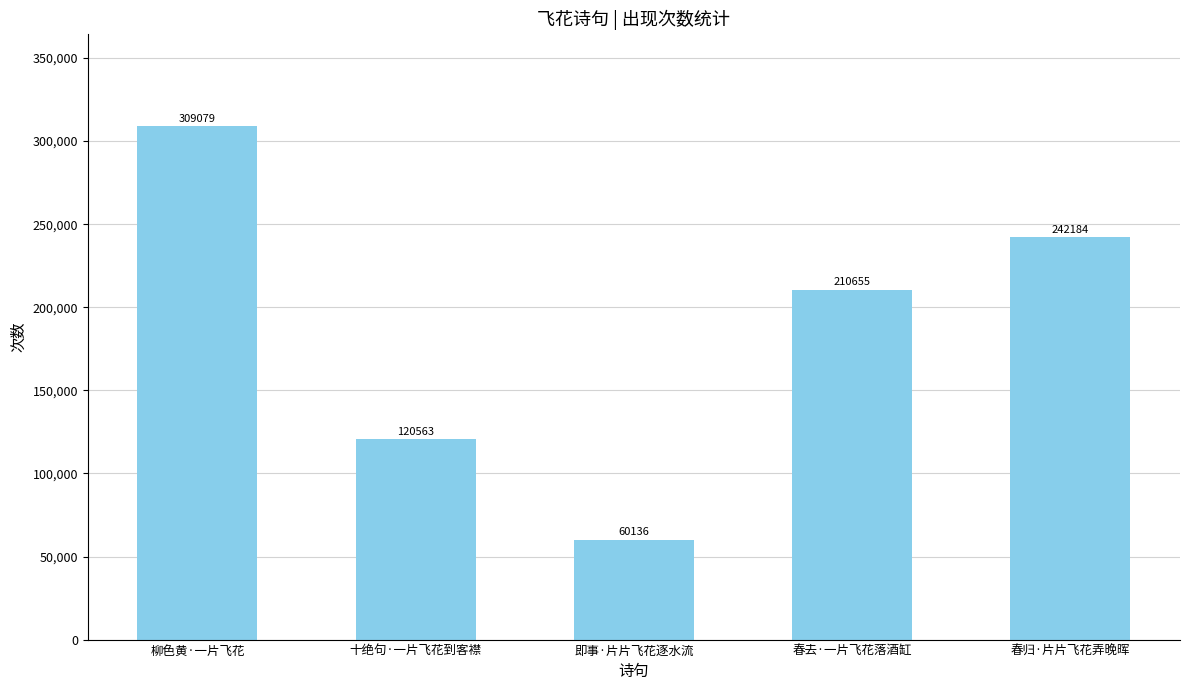

What is the difference between the second highest and second lowest values?

121621